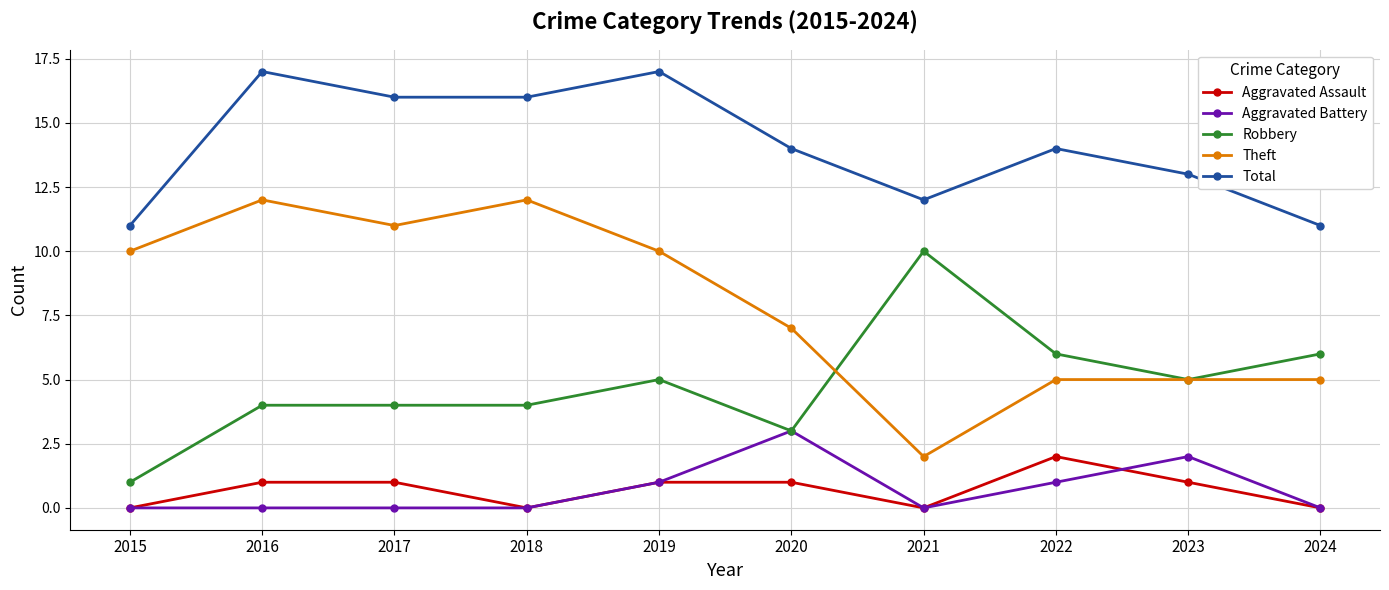

At how many categories does at least one series exceed 3?

10